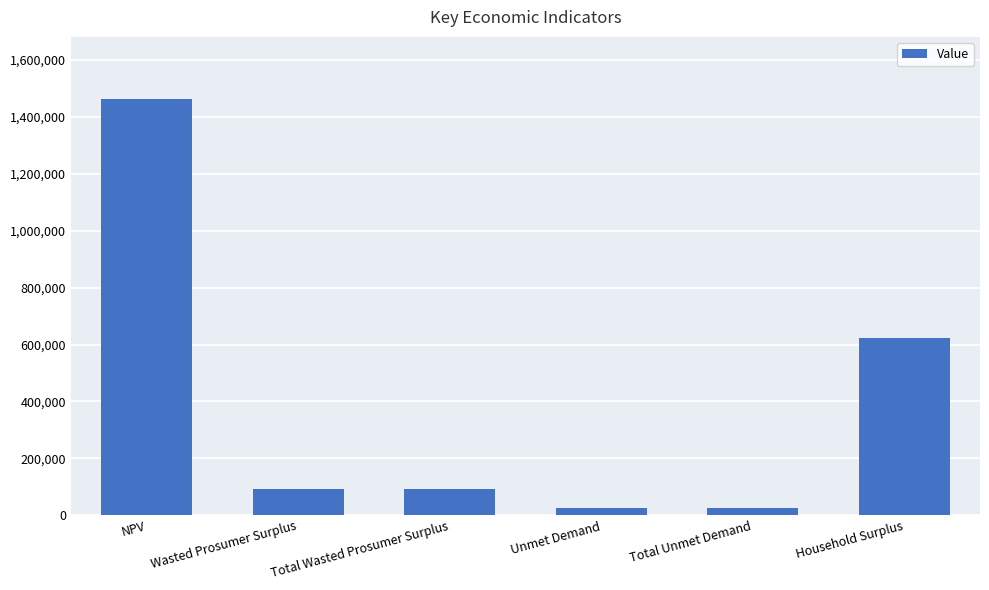

Which category has the highest value across all series?

NPV